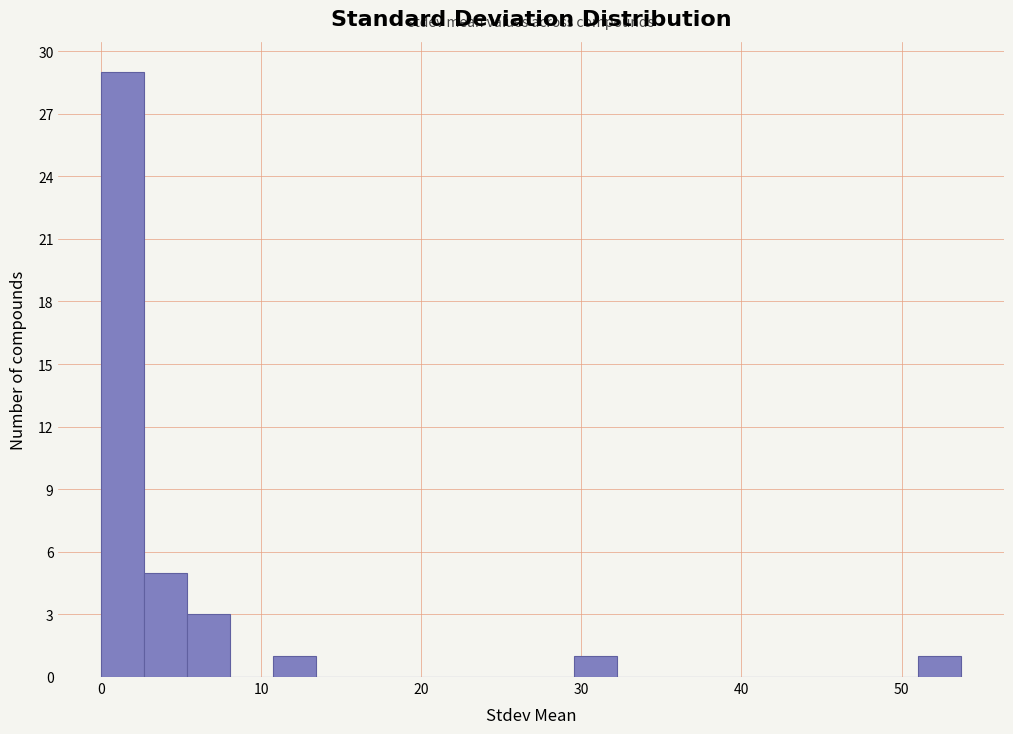

Around what value on the x-axis is the tallest bar? Give the approximate position of its centre, as read against the axis.

1